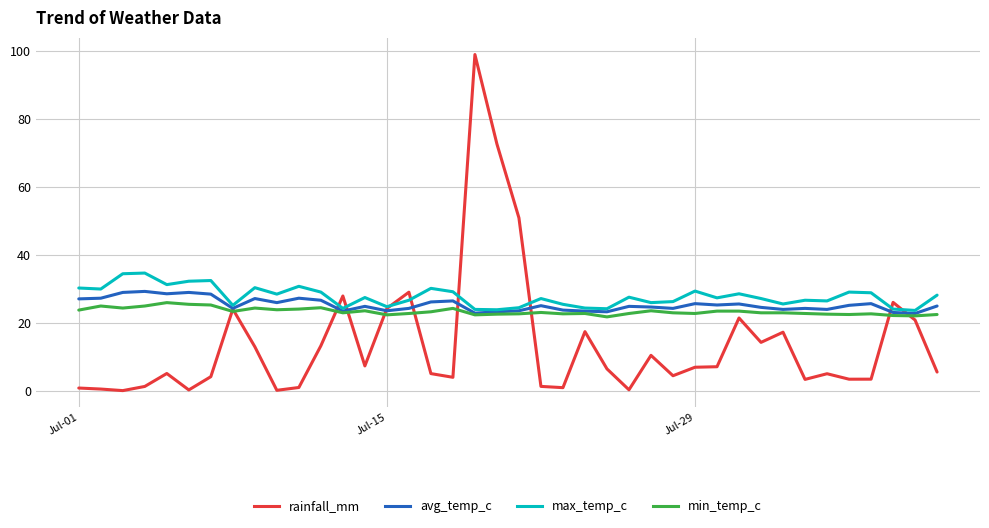

In rainfall_mm, how many points are lower than both neighbors (excluding endpoints)?

11